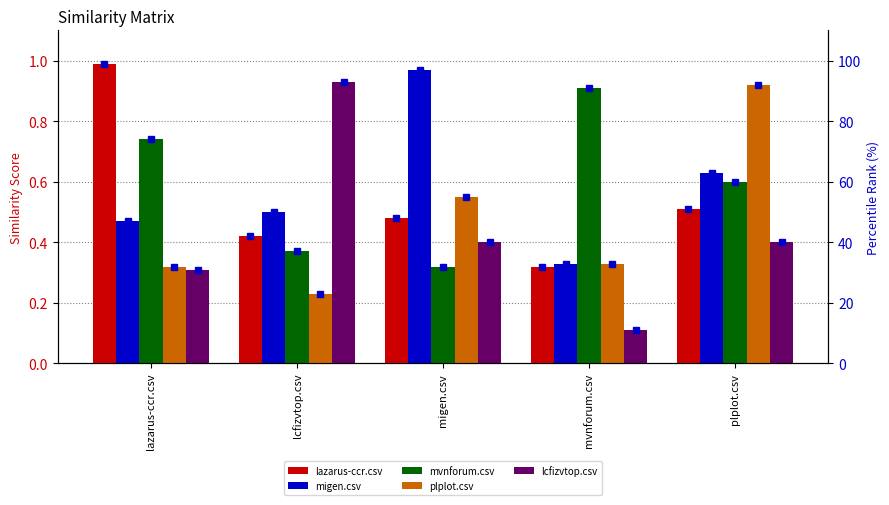

Is it true that lazarus-ccr.csv equals 0.3 at lazarus-ccr.csv?

False